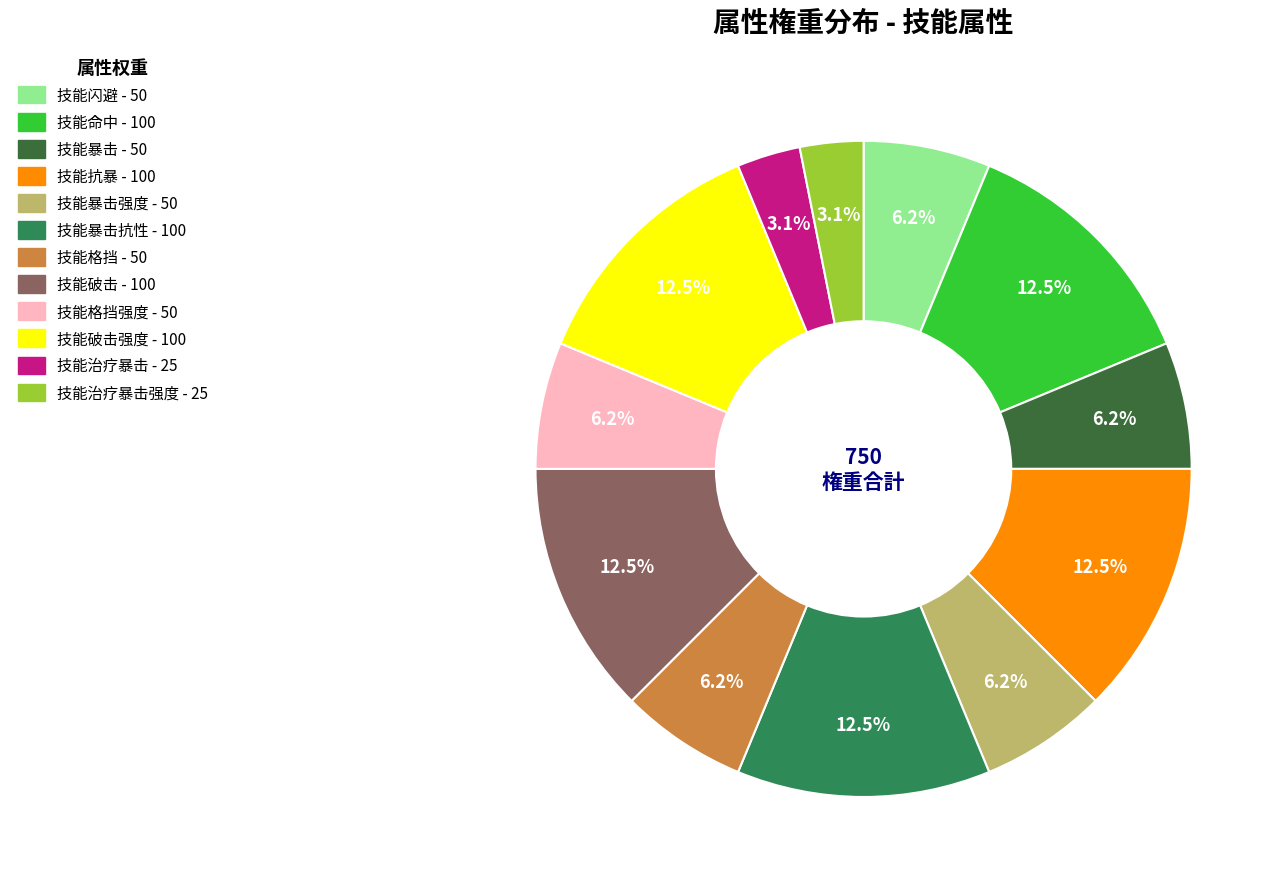

Is there any slice that represents more than half of the pie?

No